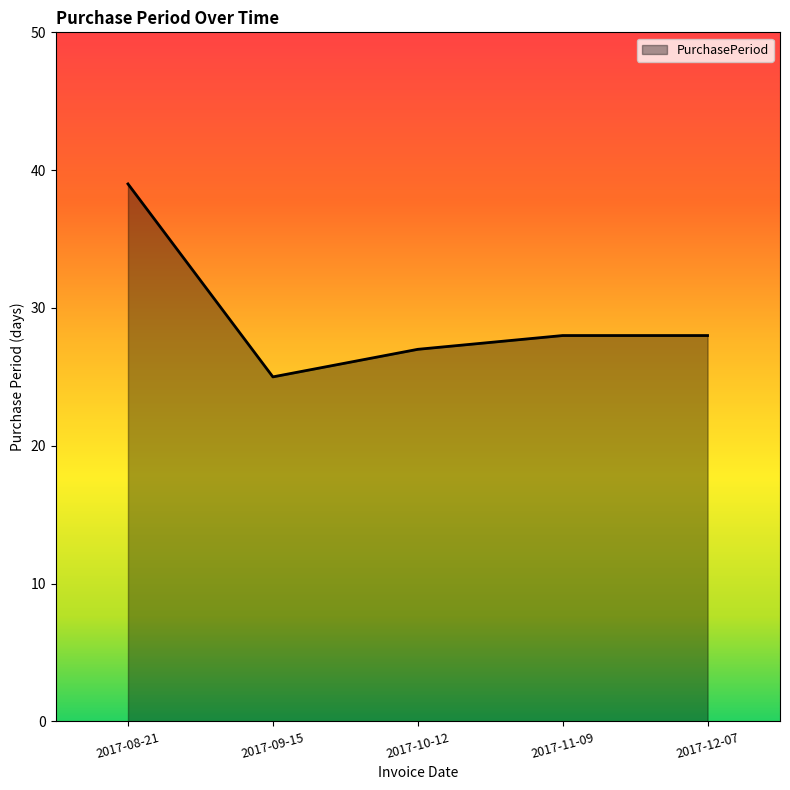

Does the chart have visible grid lines?

No